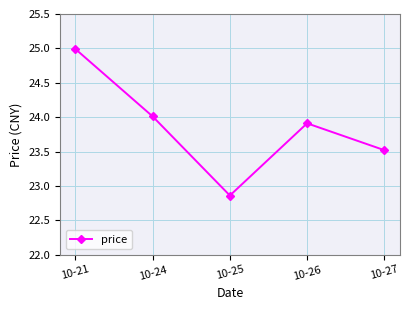

What is the change in value from 10-24 to 10-27?

-0.5